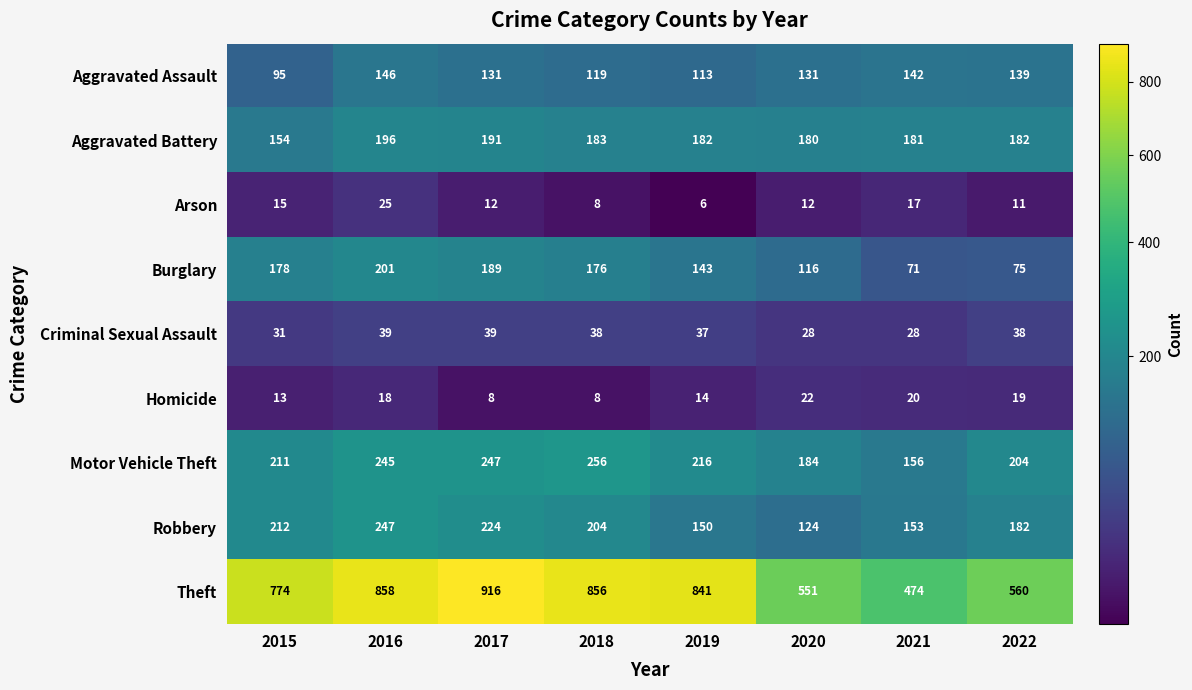

What is the difference between the maximum and second lowest values in the Theft series?

365